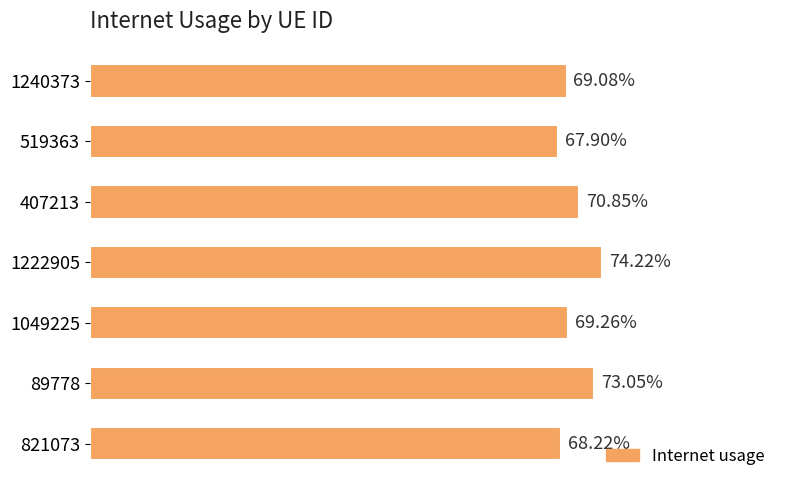

What is the average value?

0.7